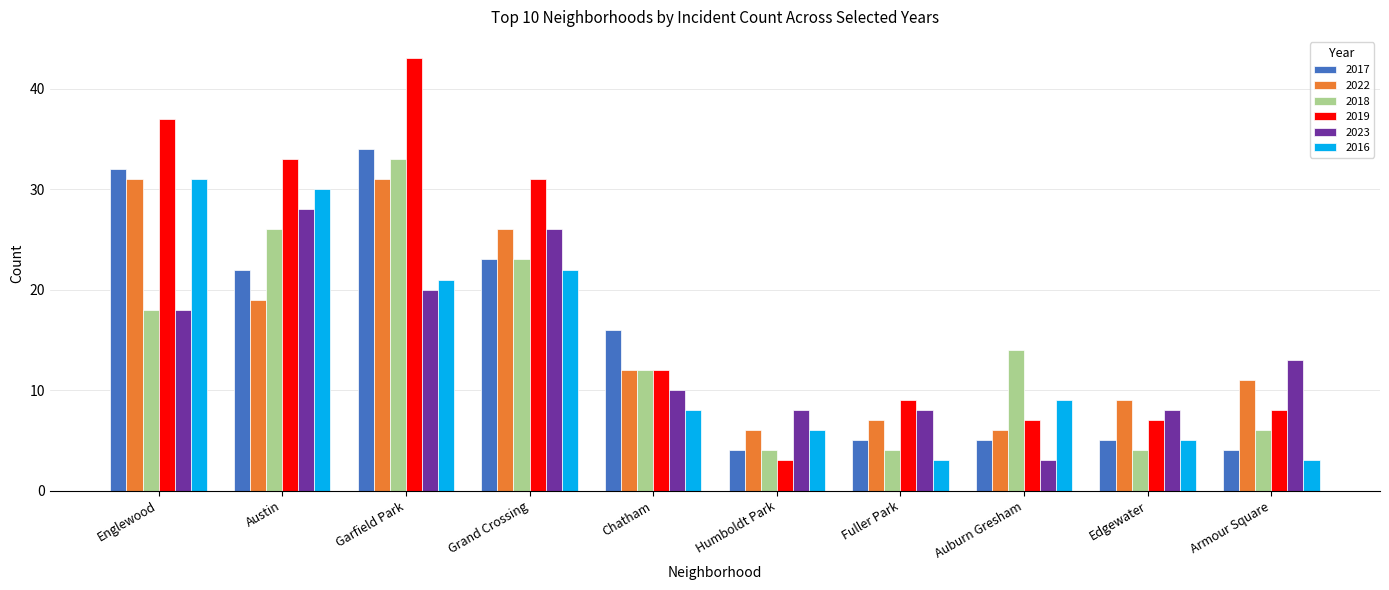

Which category has the highest value across all series?

Garfield Park